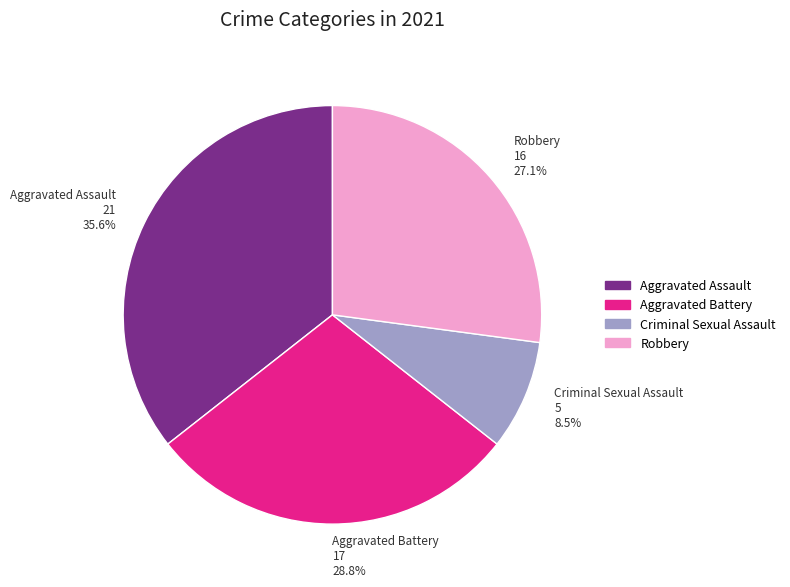

Does Aggravated Assault represent more than half of the total?

No